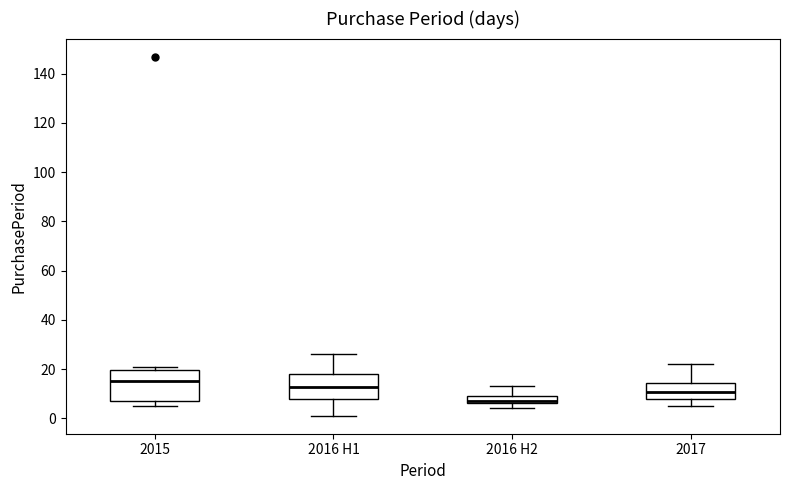

Which box is the tallest, from its lower edge to its upper edge?

2015